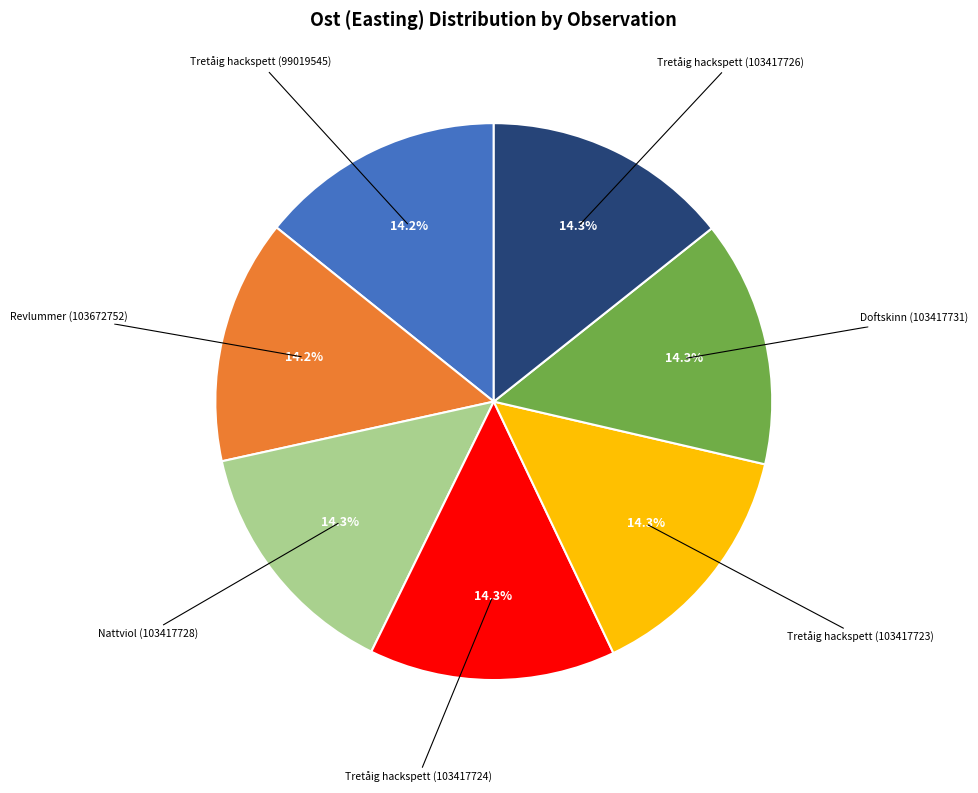

Is there any slice that represents more than half of the pie?

No